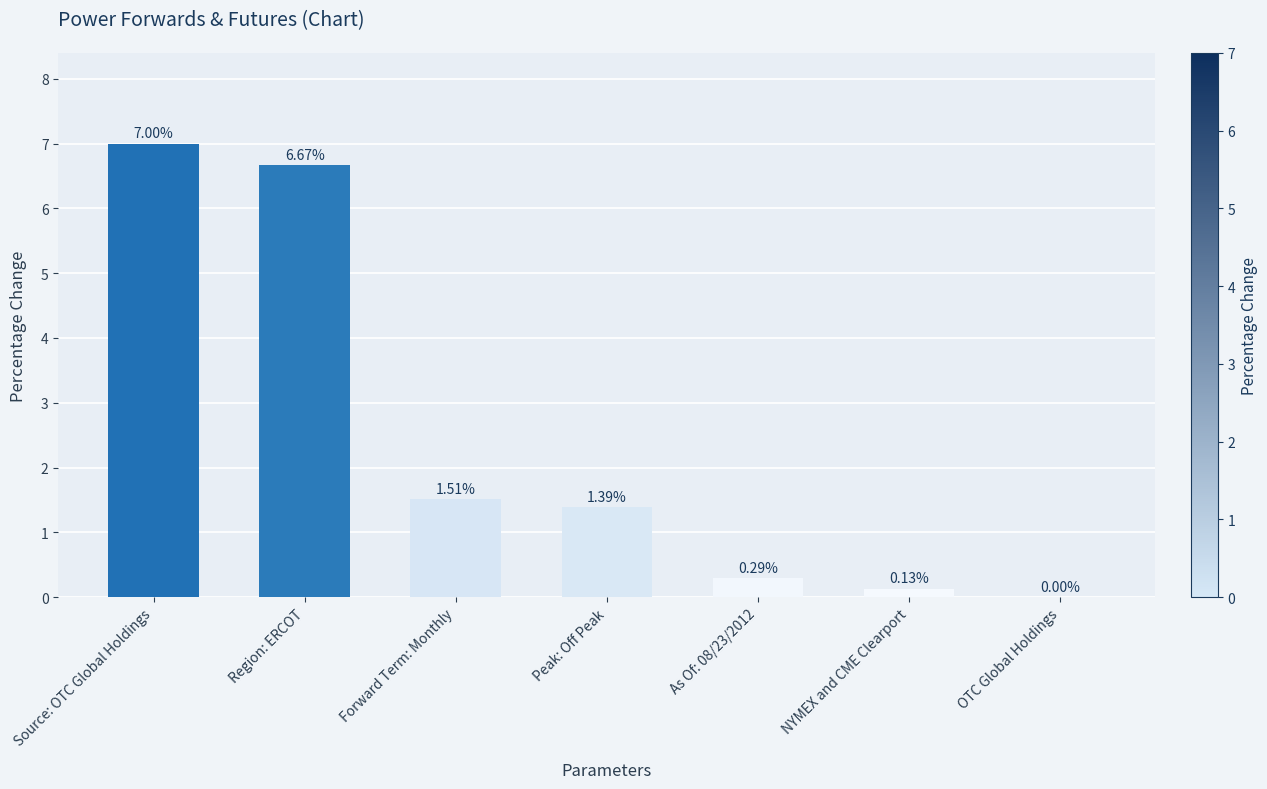

How many distinct data groups are displayed?

1